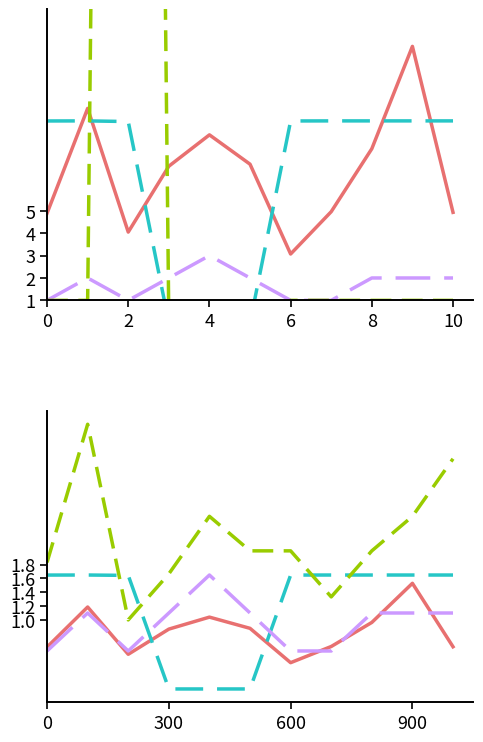

True or false: VerifDataSourceId and Cardinality intersect in this chart.

False